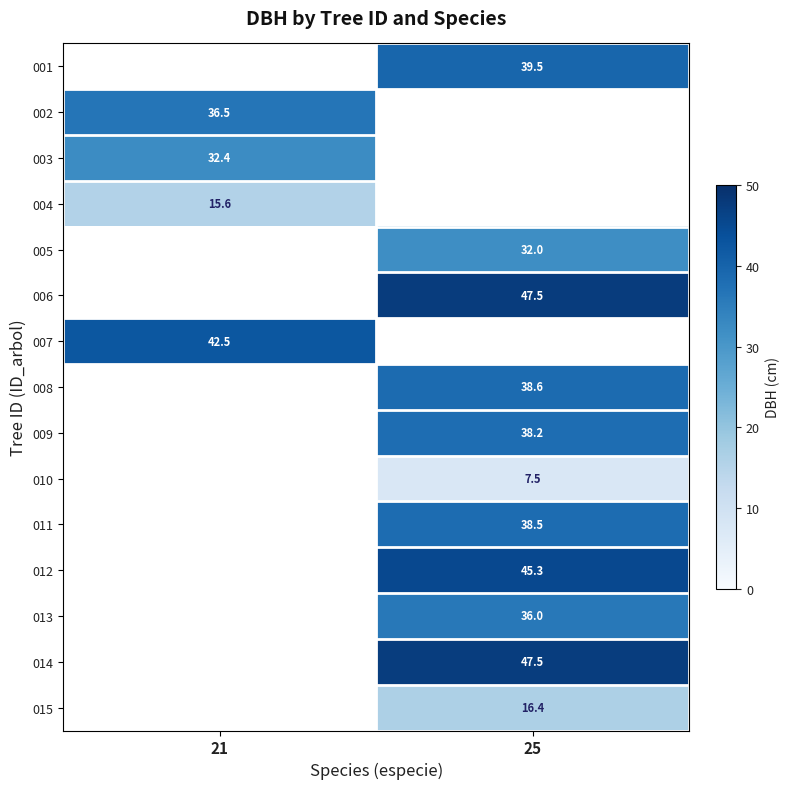

At which label does 005 reach its minimum?

21